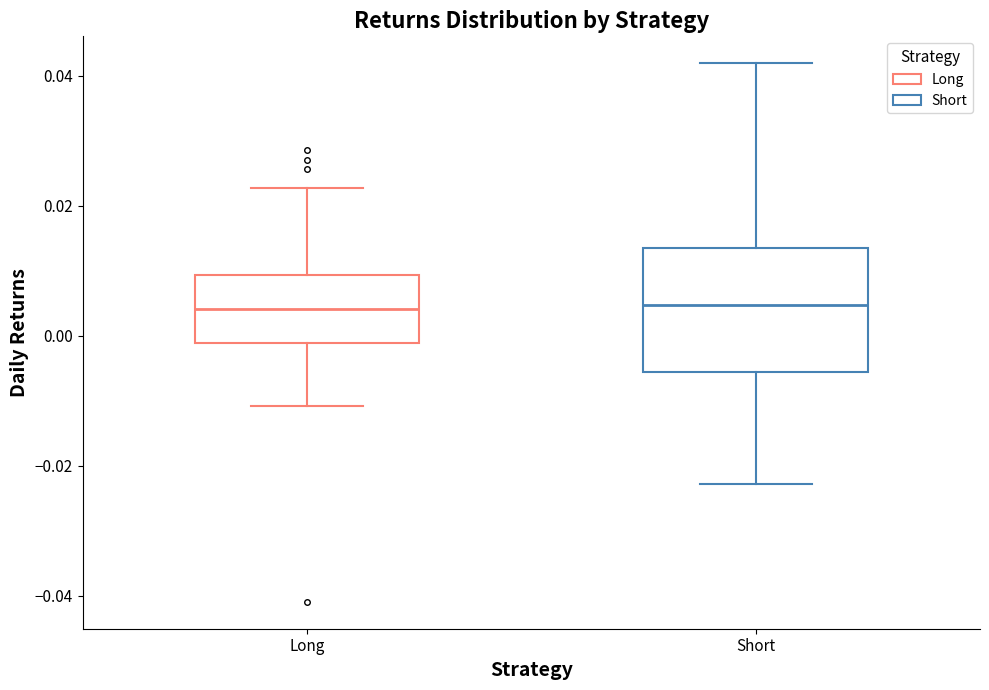

Reading left to right, read every box against the y-axis: the position of its median line, the range the box covers, and the ends of its whiskers. The values are not printed on the chart, so give them approximately, as read against the axis.

Long: median 0.004, box -0.002 to 0.010, whiskers -0.010 to 0.022
Short: median 0.004, box -0.006 to 0.014, whiskers -0.022 to 0.042